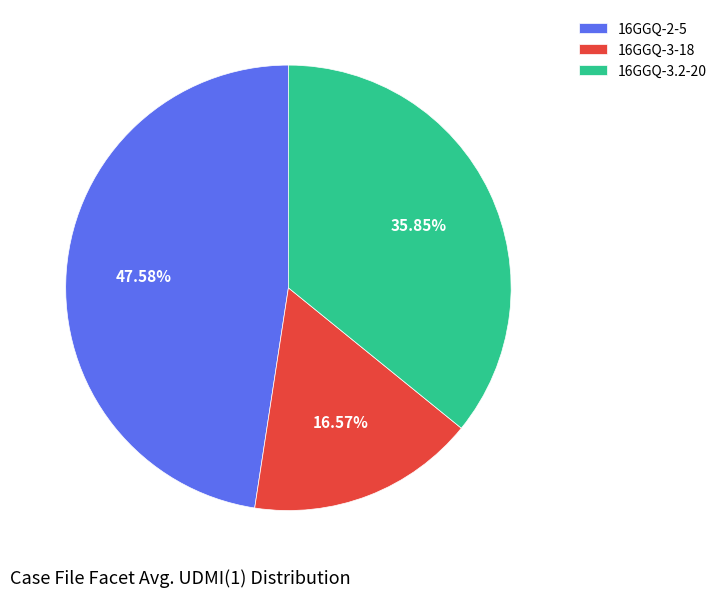

How many slices are in this pie chart?

3